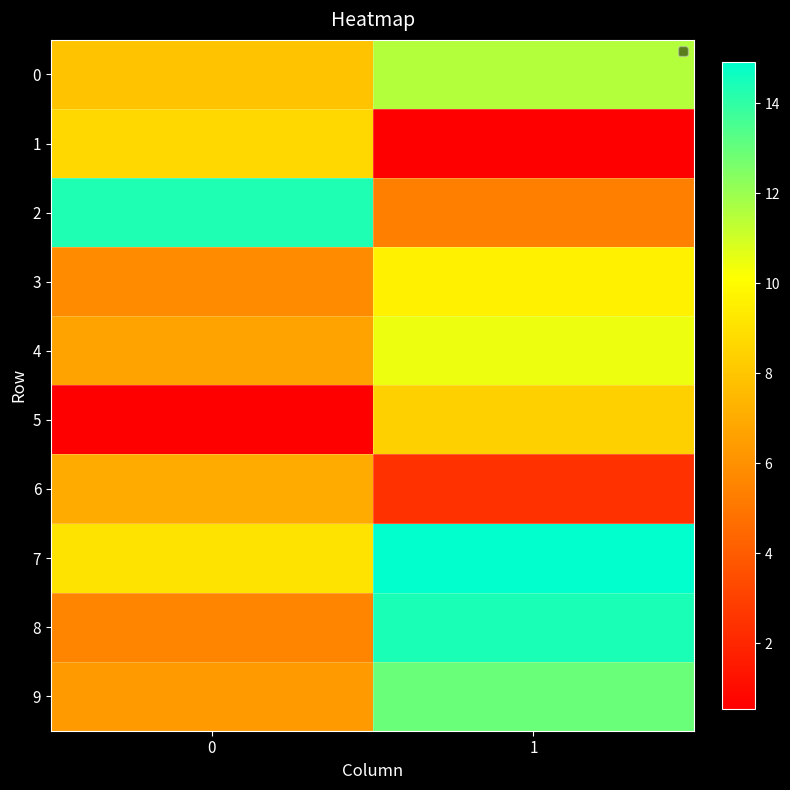

At 0, list the series in order from largest to smallest.

2, 7, 1, 0, 6, 4, 9, 3, 8, 5